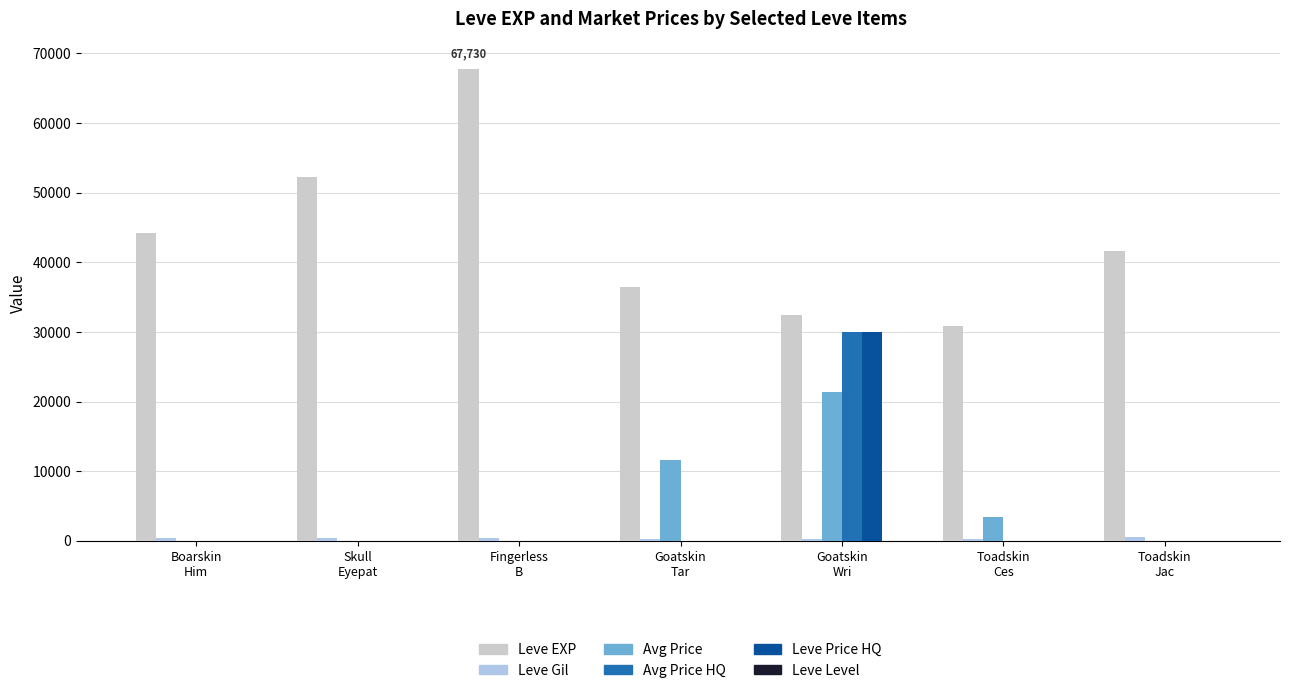

What is the difference between the Avg Price HQ values at Toadskin
Ces and Goatskin
Wri?

30000